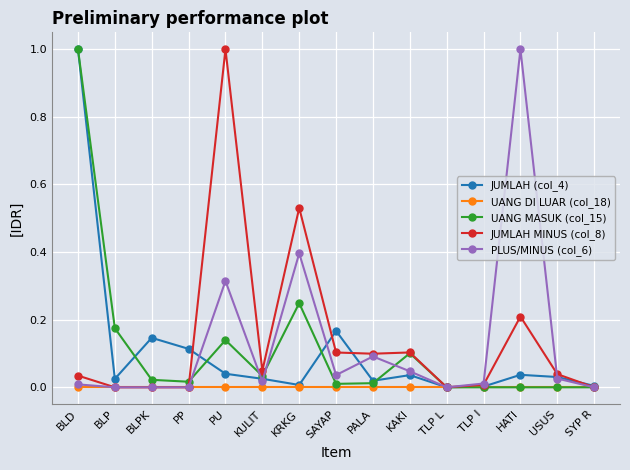

Is the value of UANG MASUK (col_15) at BLD greater than the value of UANG DI LUAR (col_18) at PP?

Yes